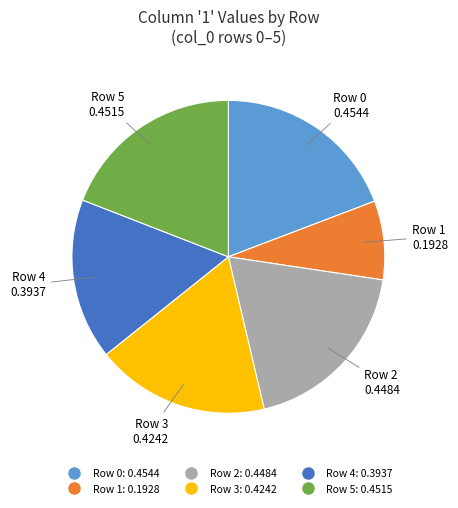

Is there a majority slice in this chart?

No